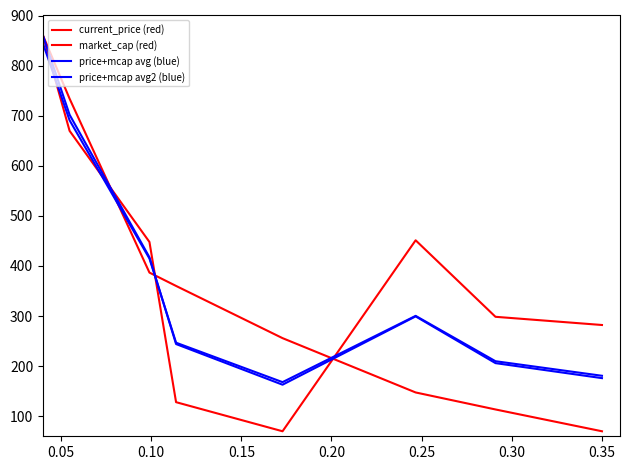

Is this an area chart (filled region under the line)?

No